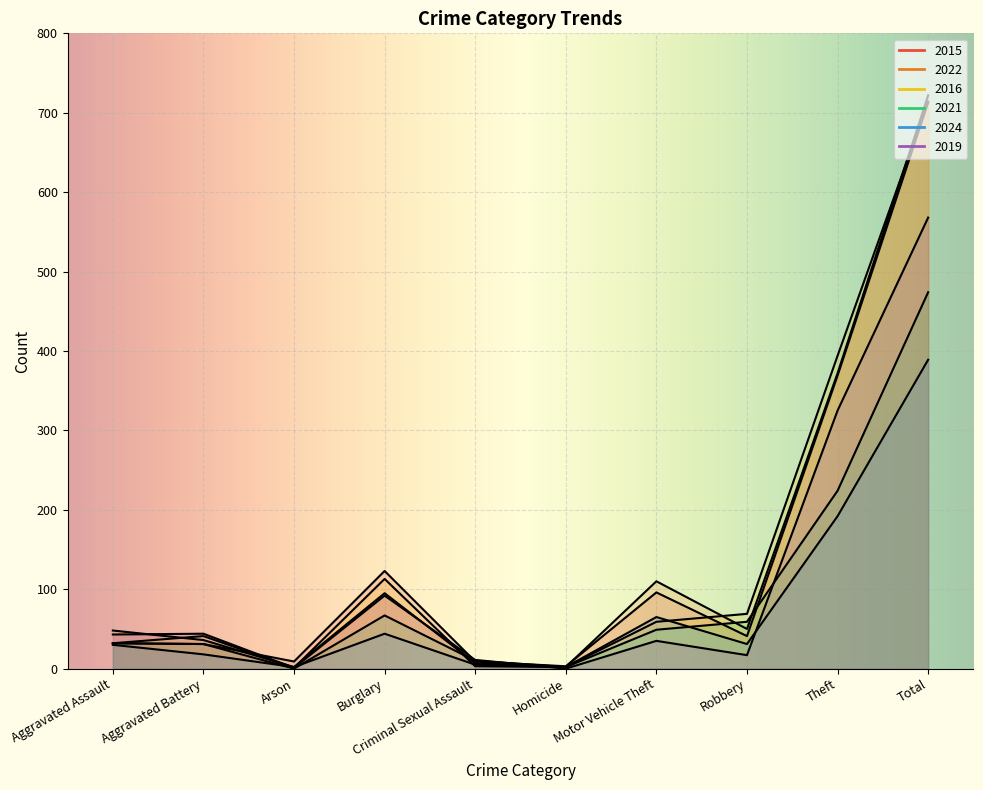

At which label is 2015 closest to 358?

Theft